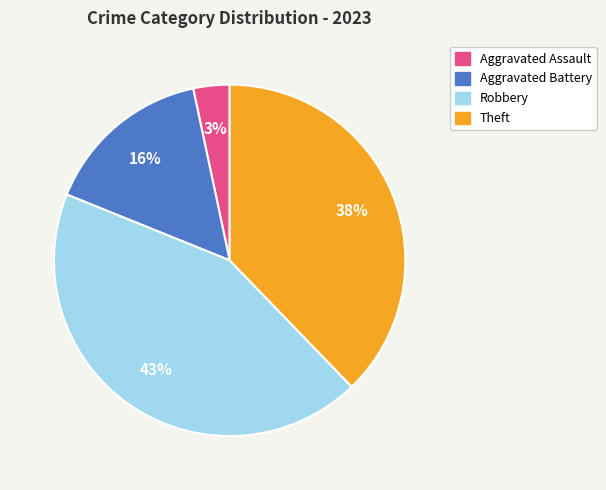

Is there a majority slice in this chart?

No